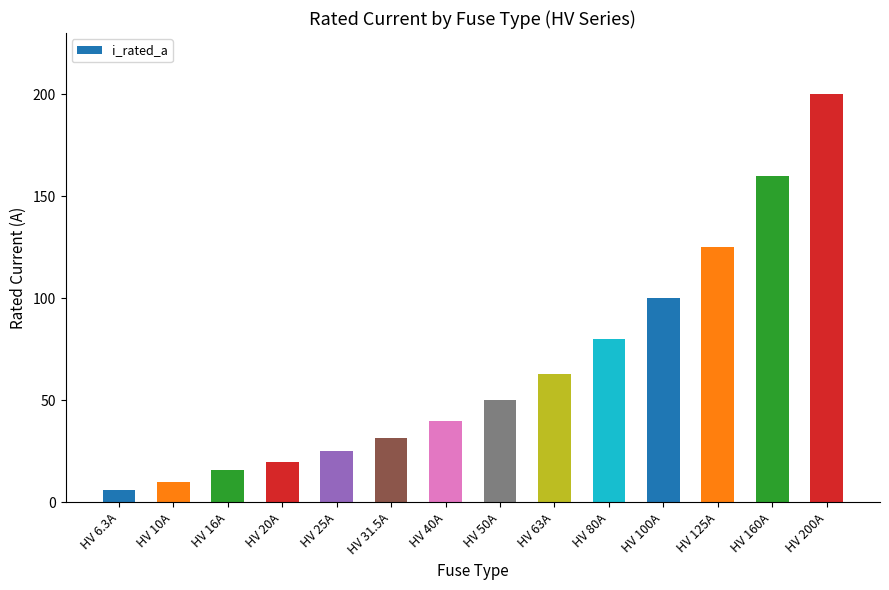

What value does the data have at HV 20A?

20.0